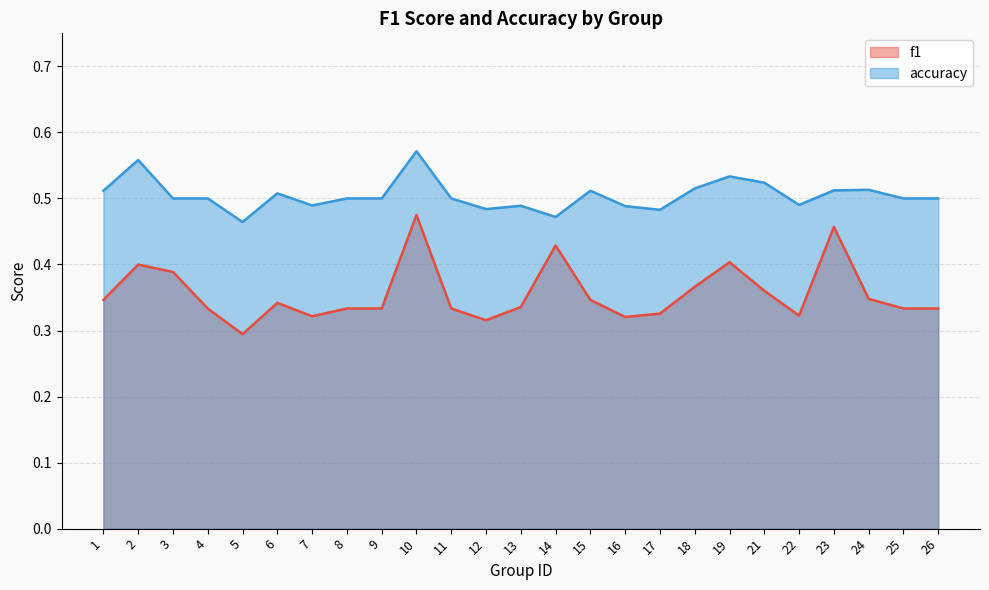

What is the spread (max minus min) of values at 17?

0.2